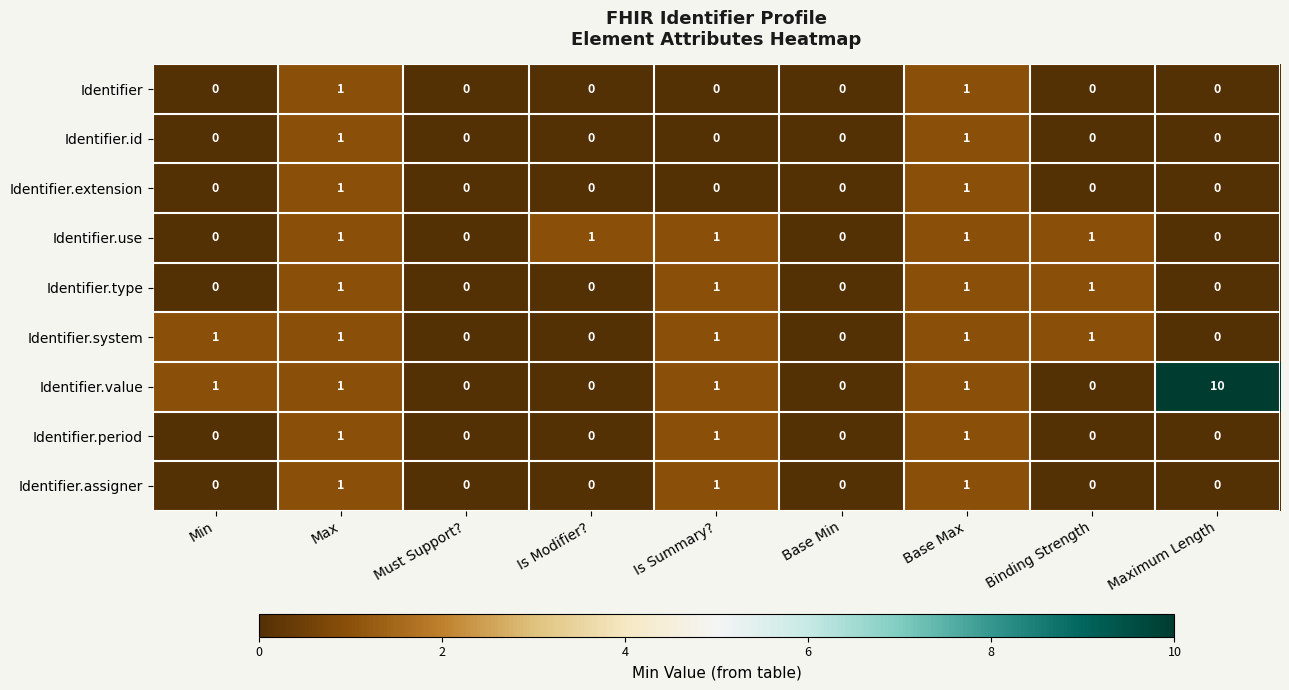

Which series has the largest range (max minus min)?

Identifier.value